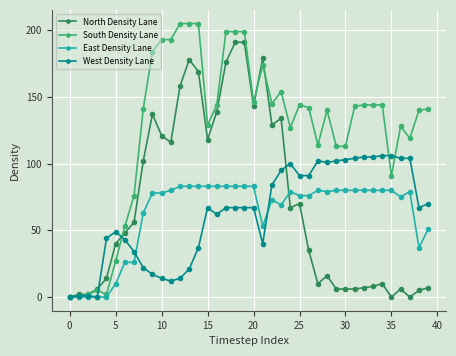

What is the value of the North Density Lane point at the 31st from the left?

6